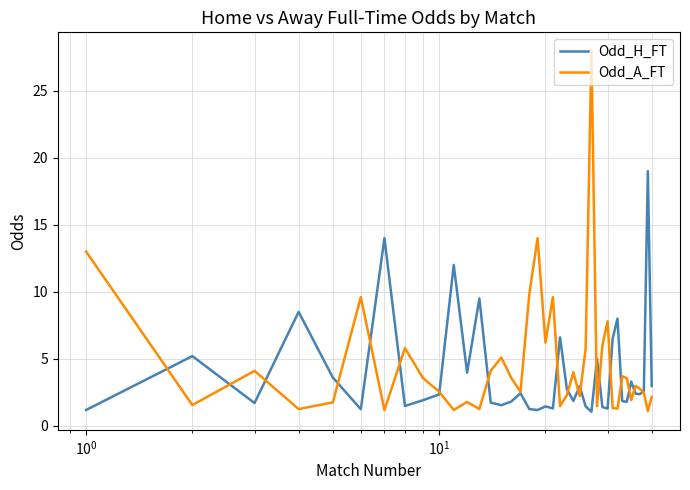

Rank the series by their average value, from lowest to highest.

Odd_H_FT, Odd_A_FT